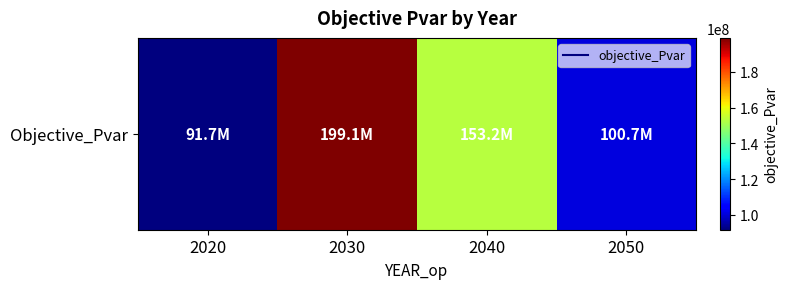

Which category has the highest value across all series?

2030